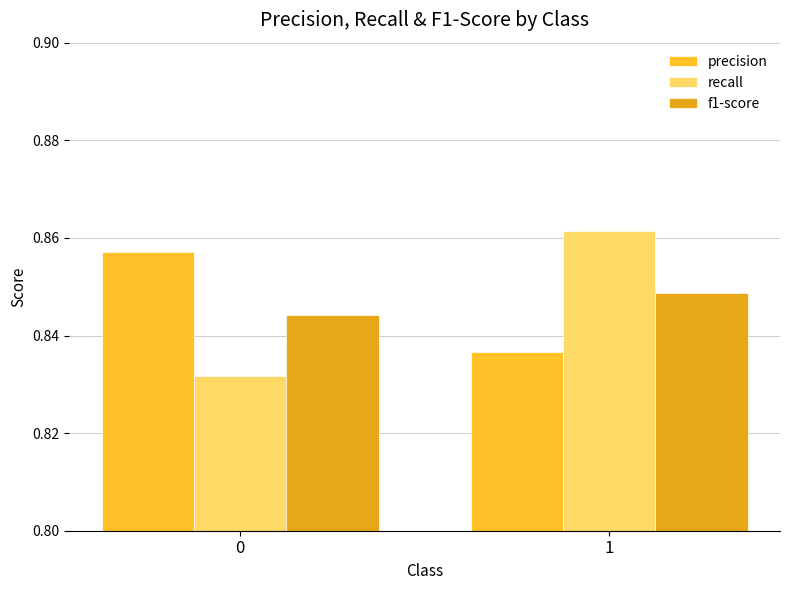

At how many categories does at least one series exceed 0?

2